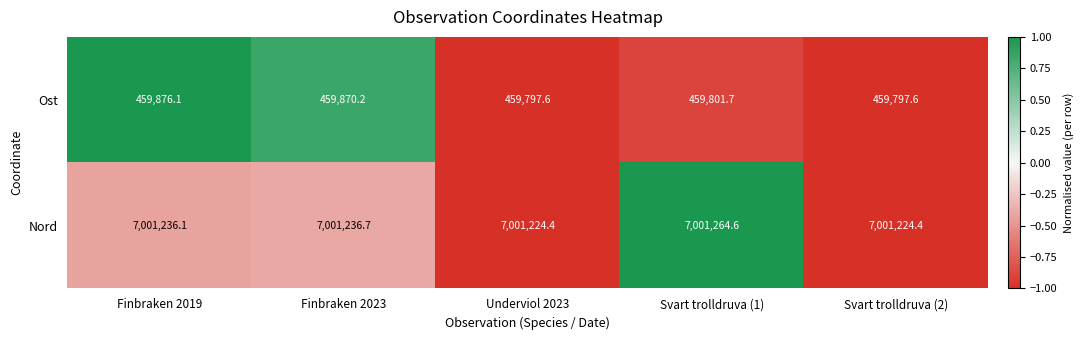

Which series has the largest total across all categories?

Nord